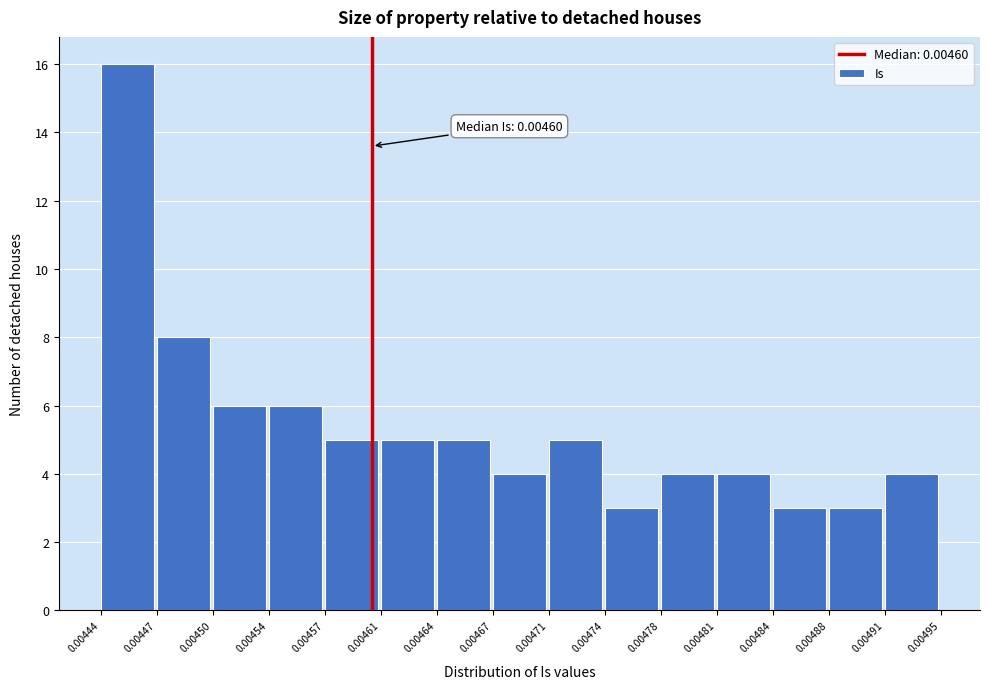

Over which range of the x-axis is the bar tallest?

0.00444 to 0.00447